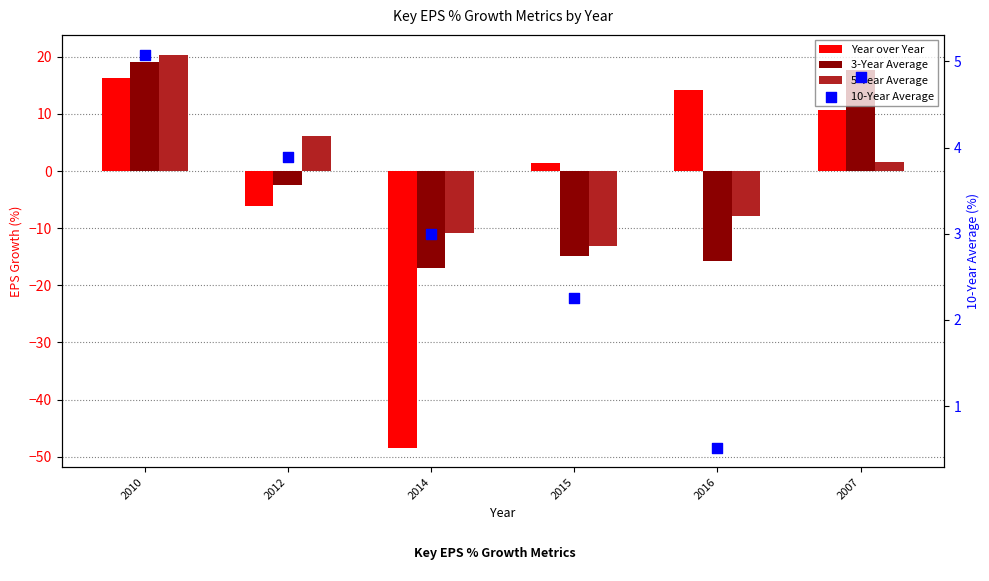

What are all the series names shown in the legend?

Year over Year, 3-Year Average, 5-Year Average, 10-Year Average